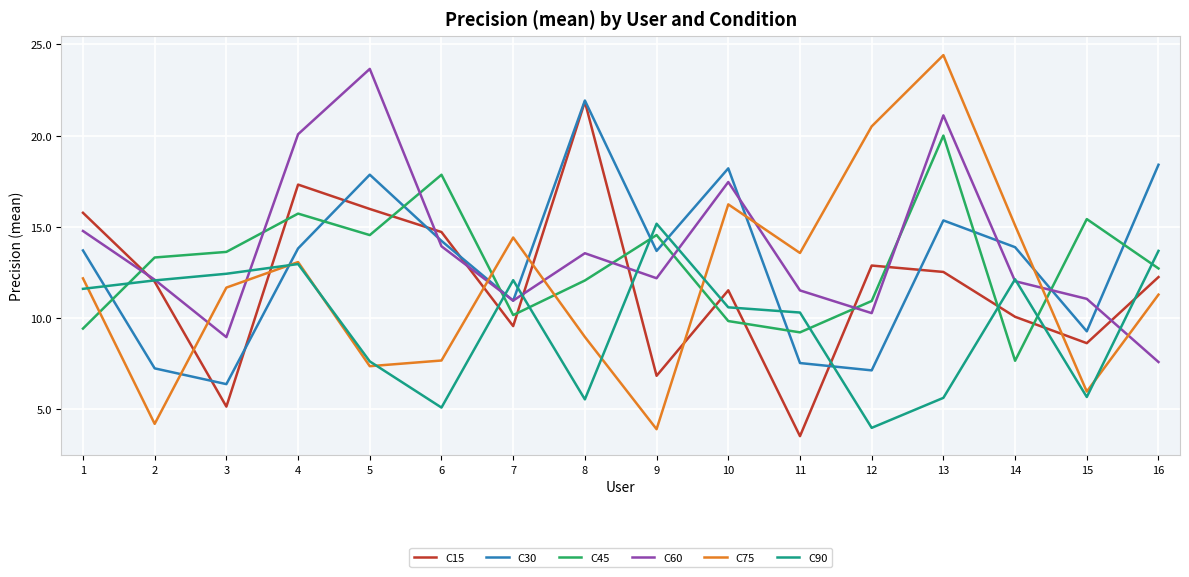

What is the maximum value shown in the chart?

24.4